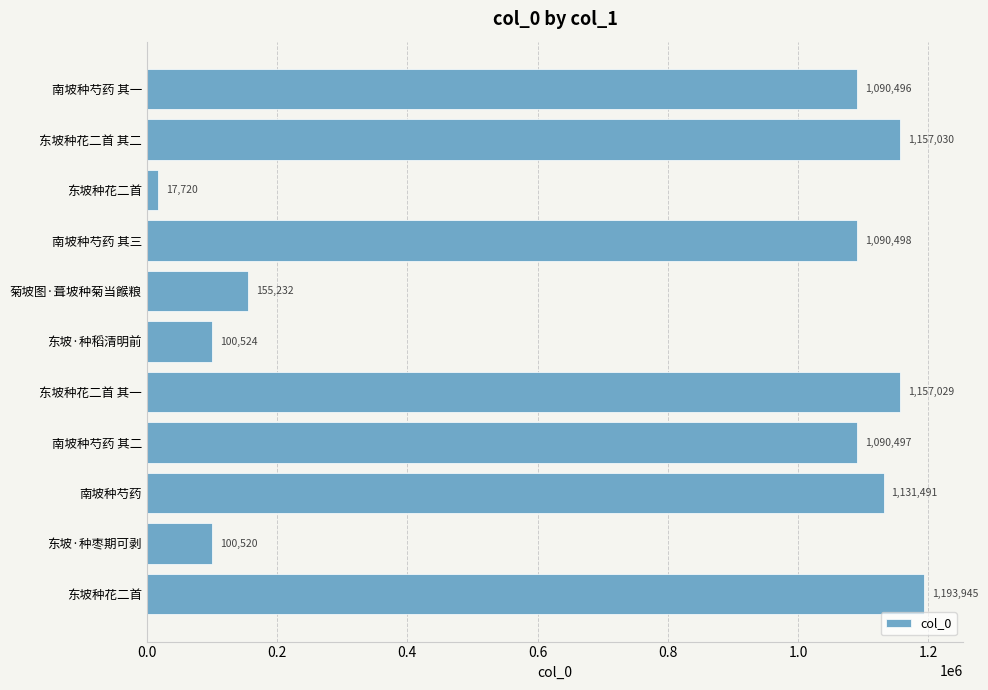

Does the chart contain stacked bars?

No